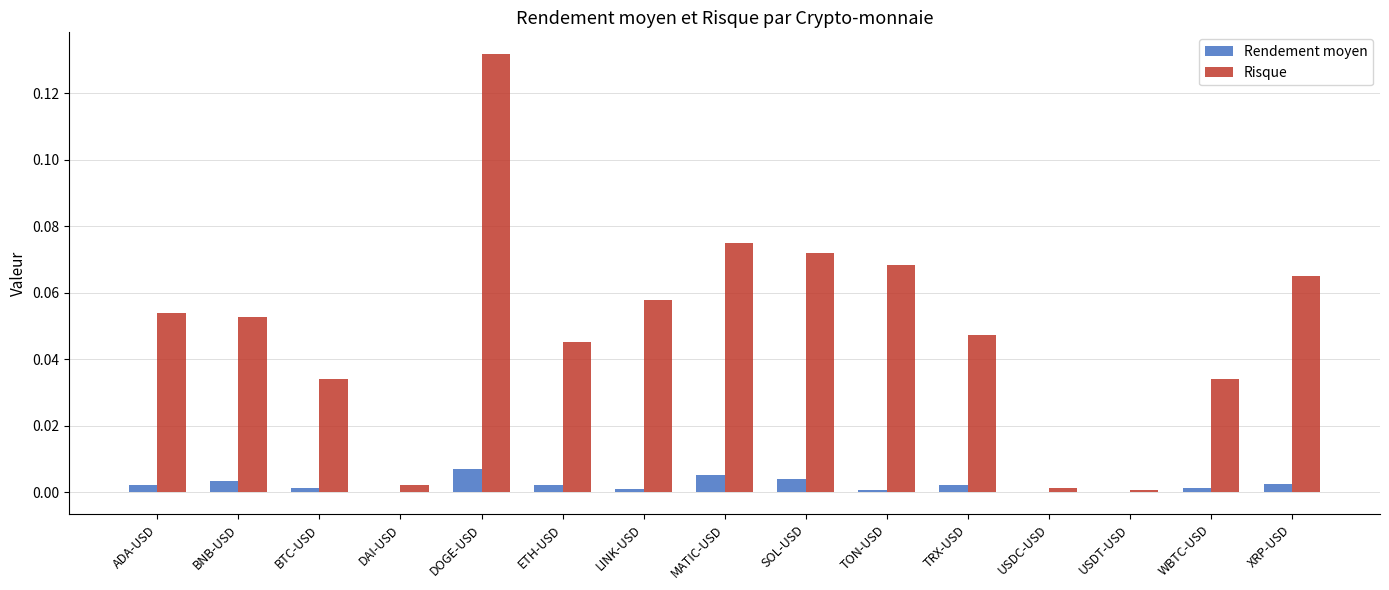

Is it true that Rendement moyen equals -0.0 at USDC-USD?

True